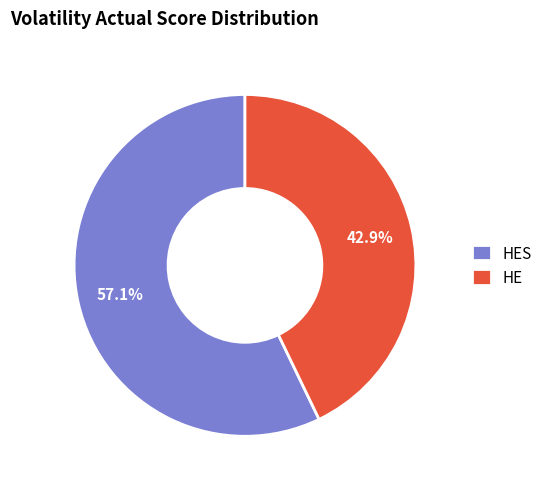

True or false: HE accounts for 43% of the total.

True